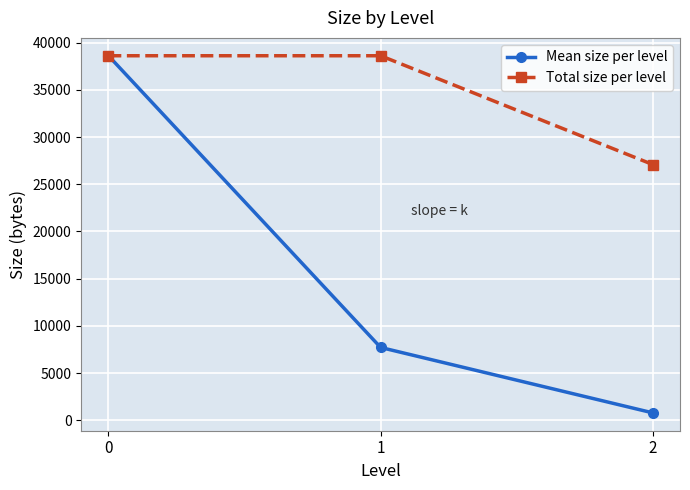

Where is Mean size per level nearest to the value 19702?

1